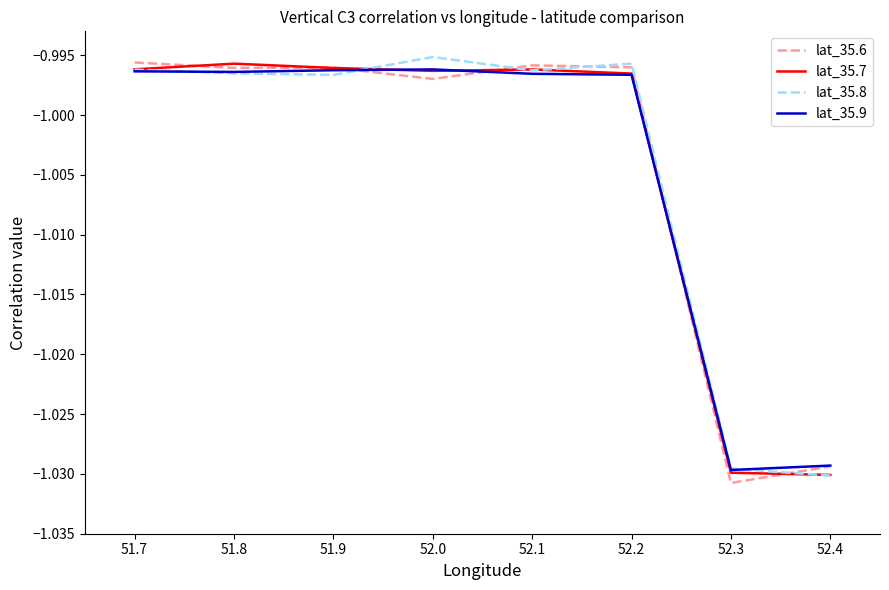

What position from the left is 52.1?

5